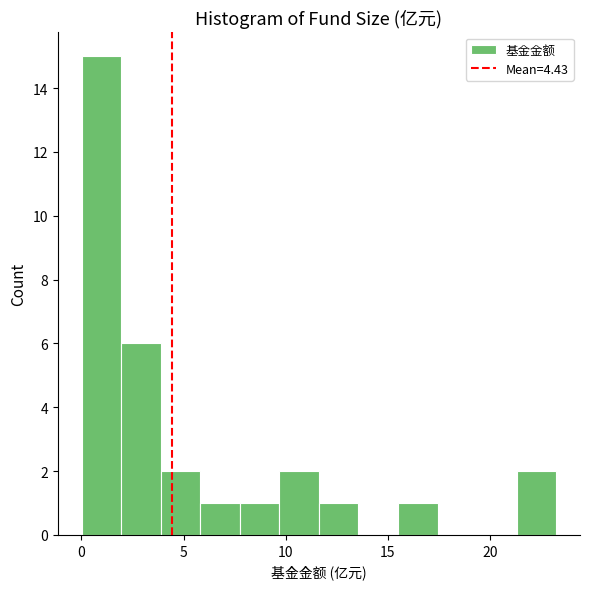

Read against the x-axis, roughly where is the centre of the tallest bar?

1.0